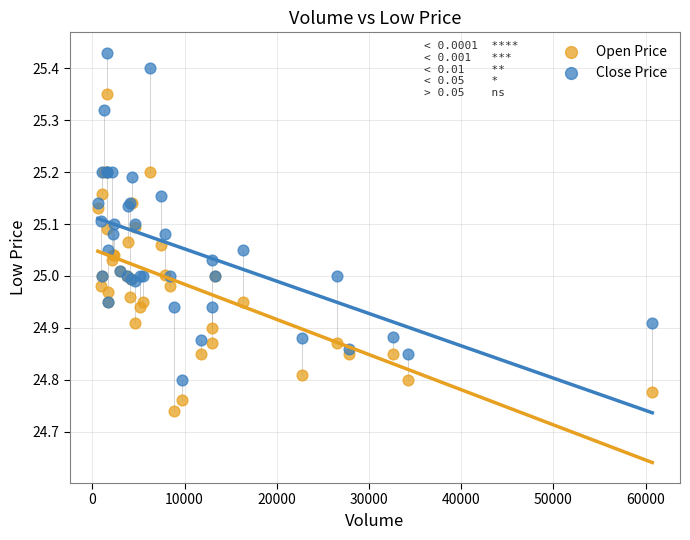

What is the X range (max minus min) for the scatter plot?

60111.0